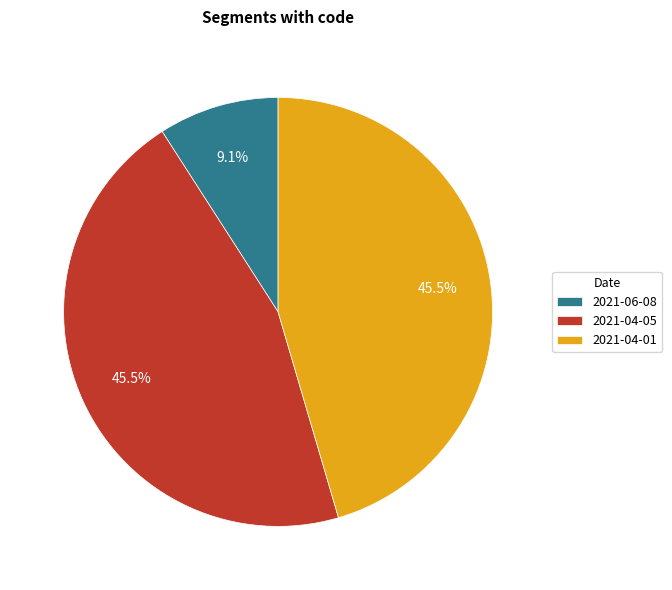

Does 2021-04-01 represent more than half of the total?

No